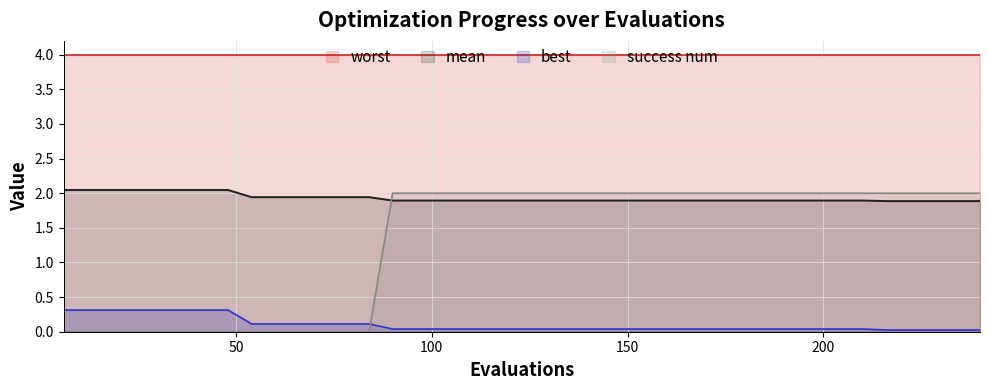

True or false: mean has more than 0 interior local peaks.

False